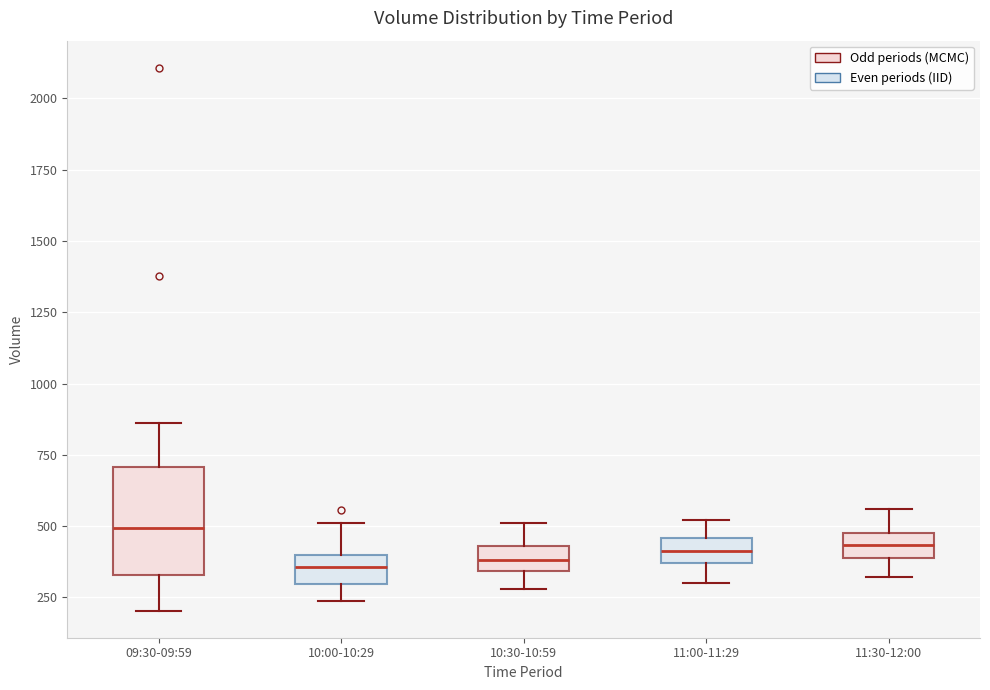

Which box has the highest median line?

09:30-09:59